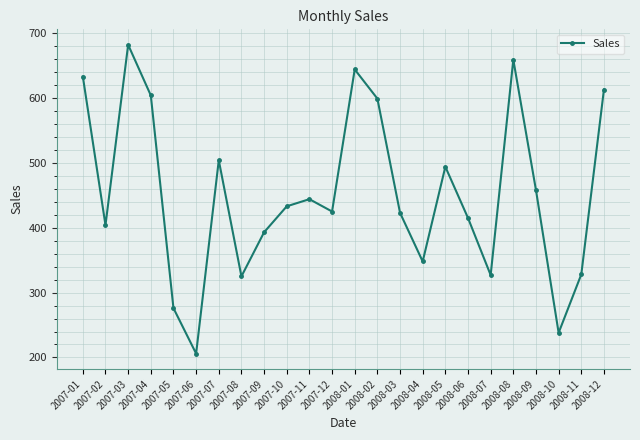

What is the minimum value shown in the chart?

206